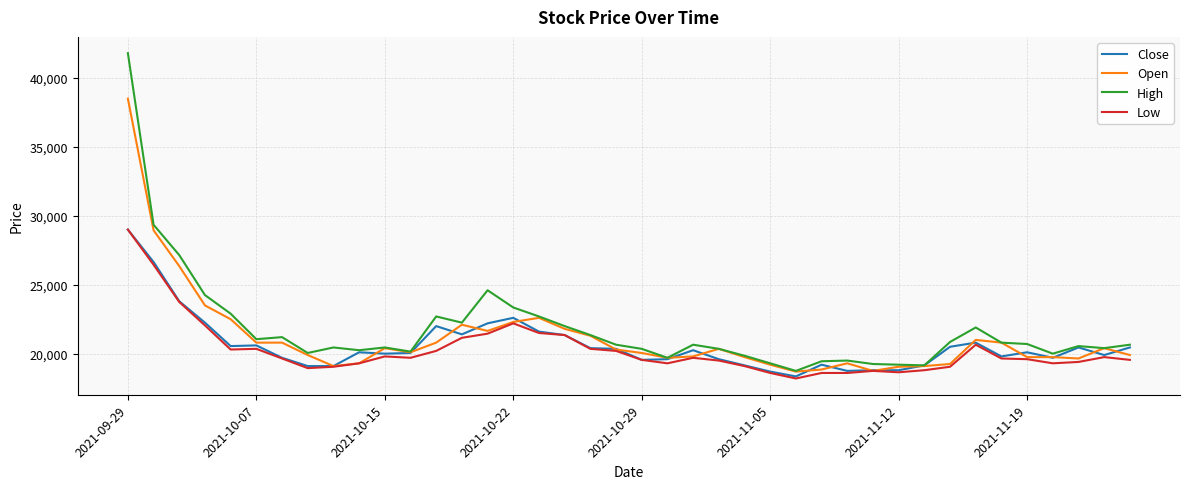

What is the minimum value shown in the chart?

18200